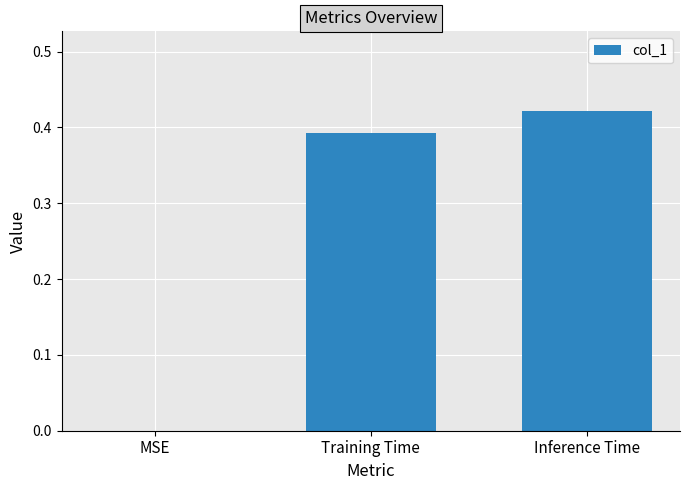

What is the sum of all values?

0.8